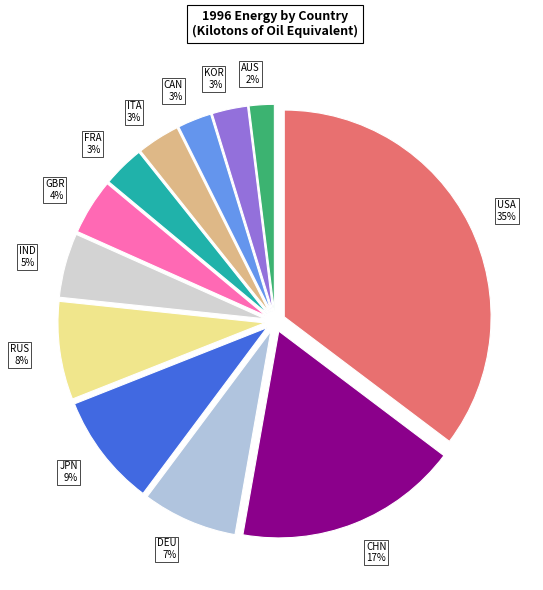

To the nearest percent, what is the difference between the largest and smallest slice percentages?

33%